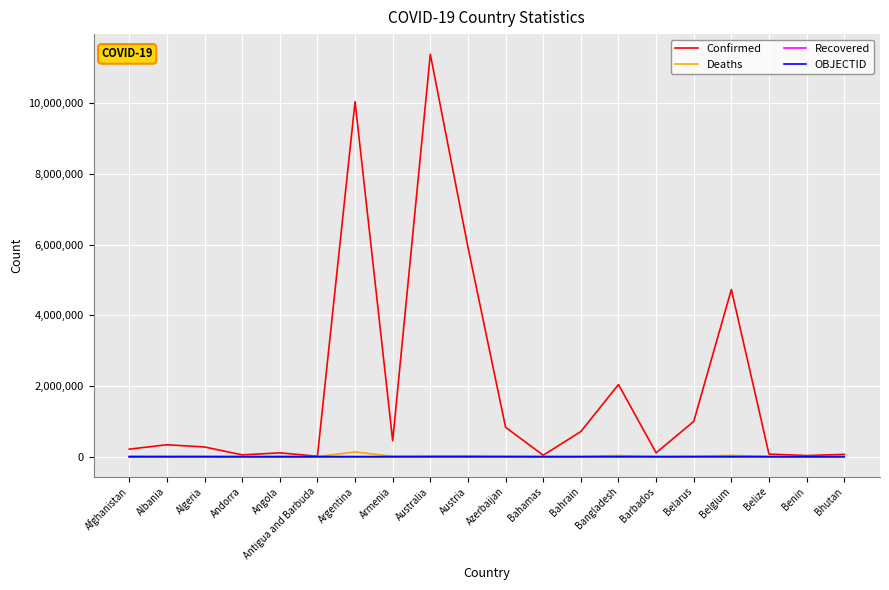

The Confirmed series shows 2388361 at Australia. True or false?

False